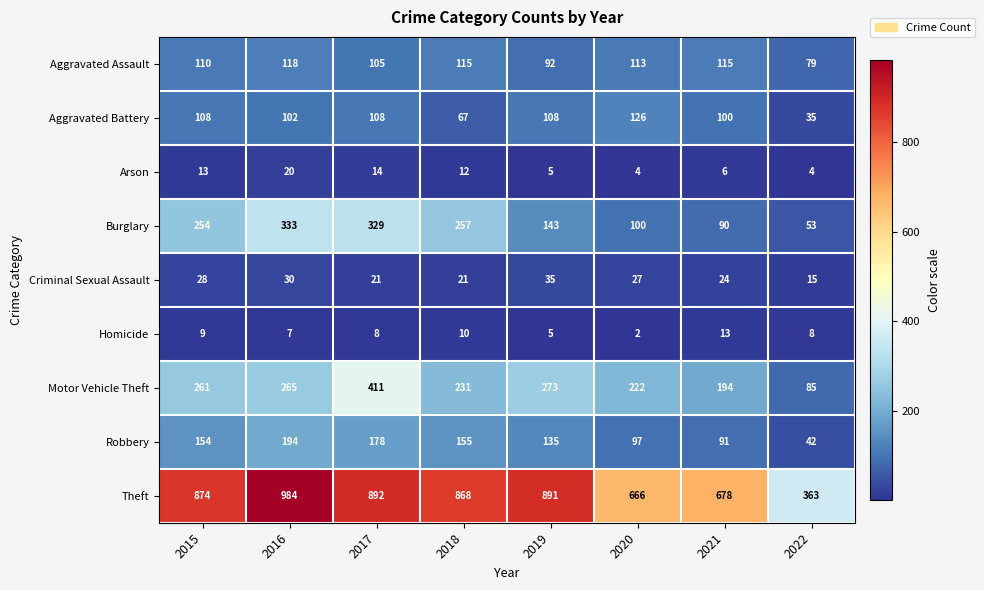

How many data points in Robbery are less than 154?

4